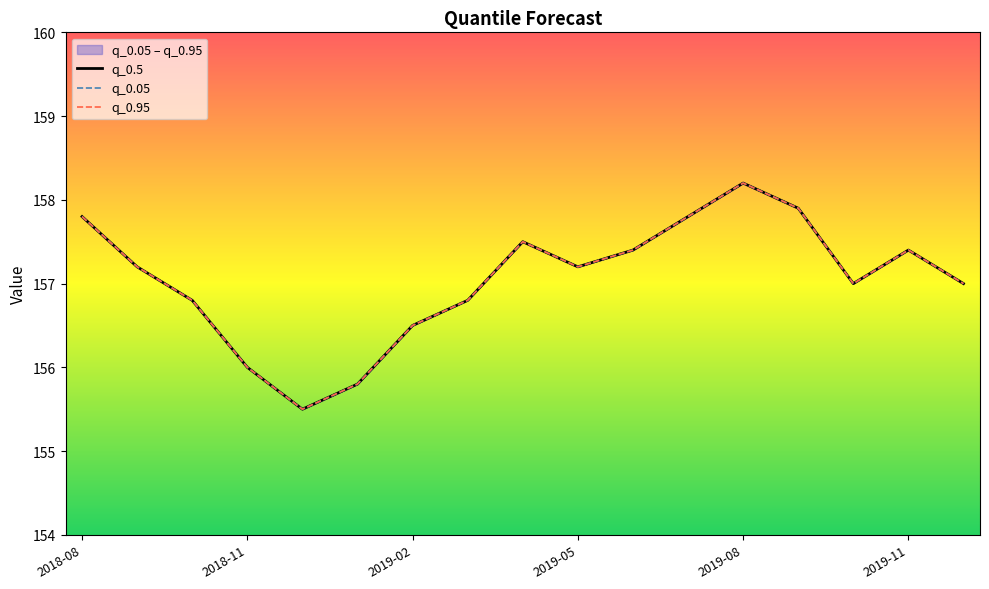

How many values in the q_0.95 series are below 157?

6